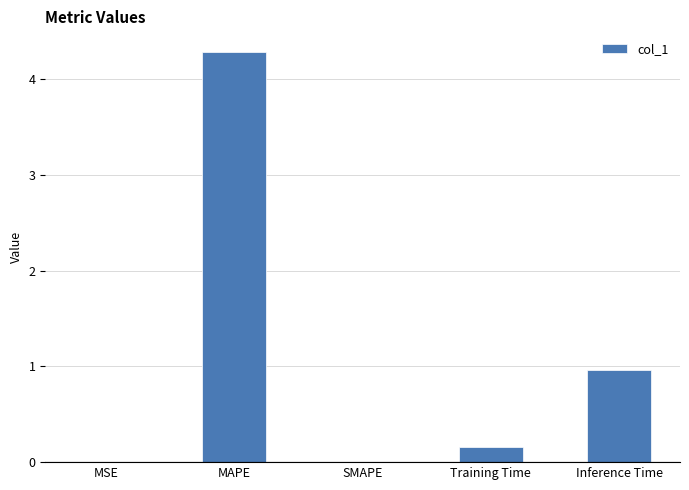

What is the sum of all values?

5.4